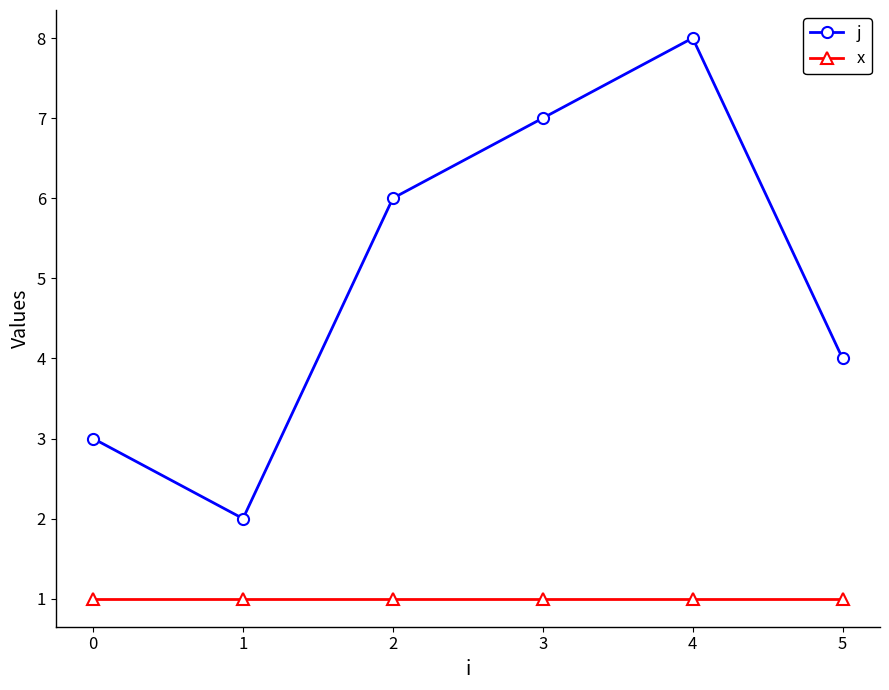

Reading left to right, list all the values displayed in this chart.

j: 3	2	6	7	8	4
x: 1	1	1	1	1	1